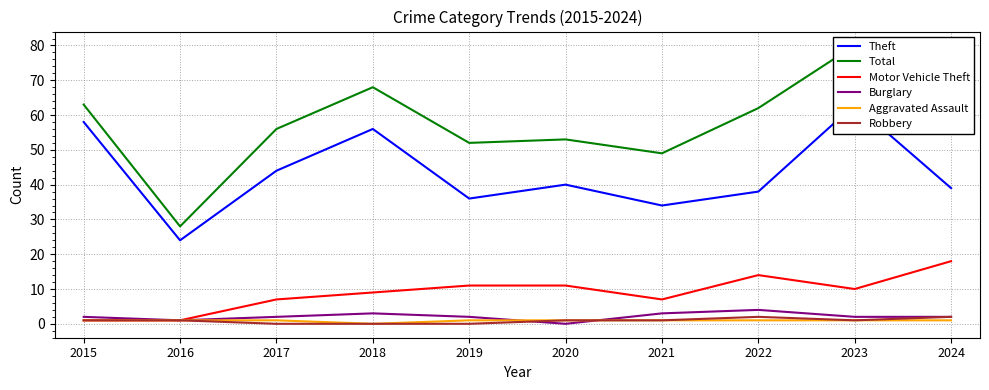

How many lines are shown in the chart?

6